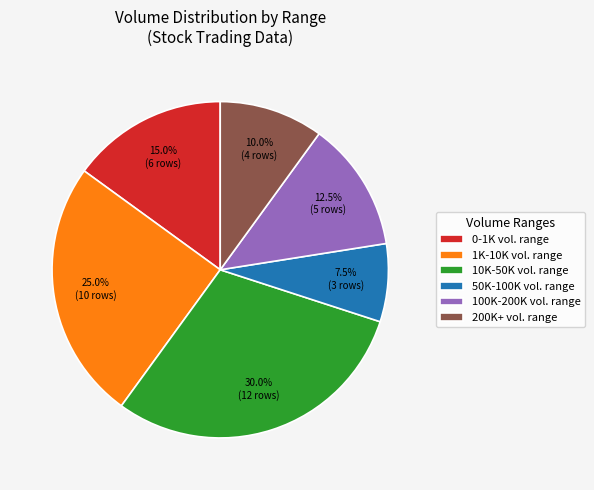

Which slice is the largest?

10K-50K vol. range